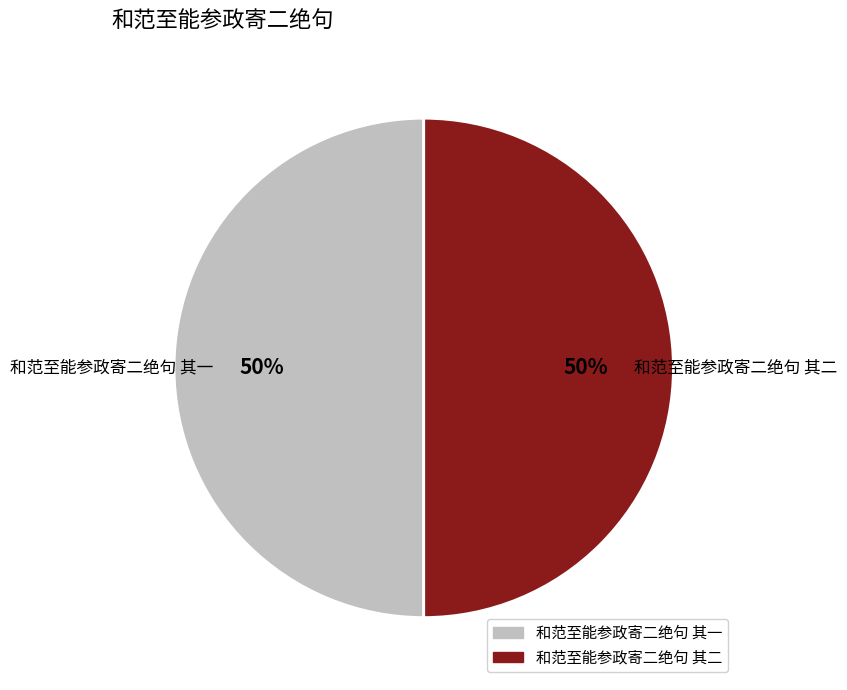

Is the sum of 和范至能参政寄二绝句 其一 and 和范至能参政寄二绝句 其二 greater than half?

Yes